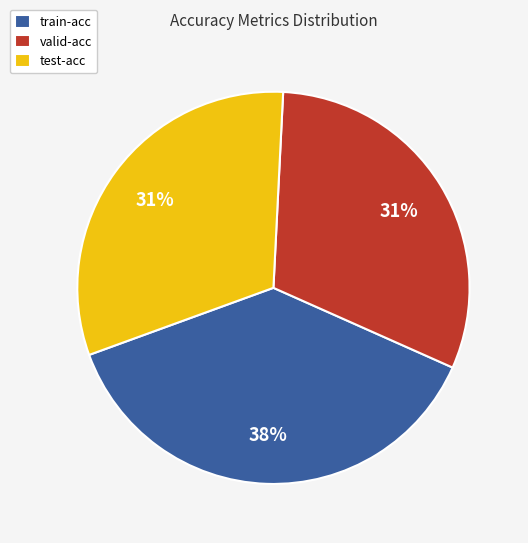

Is the sum of test-acc and valid-acc greater than half?

Yes